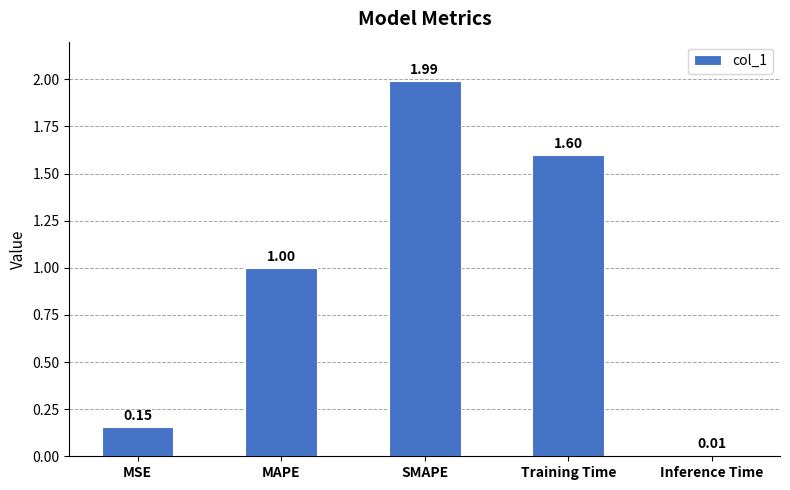

What is the change in value from MAPE to SMAPE?

+1.0